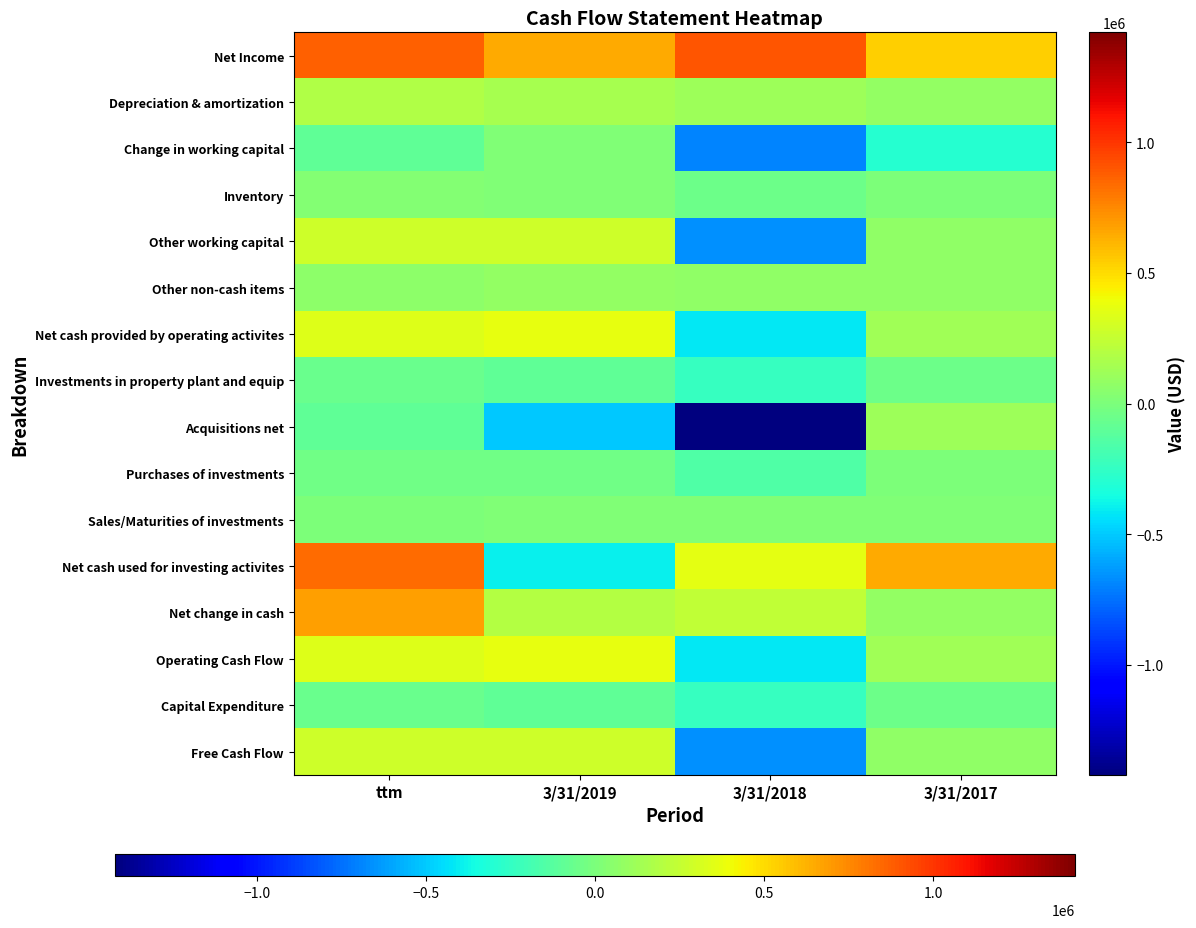

At ttm, list the series in order from largest to smallest.

Net Income, Net cash used for investing activites, Net change in cash, Net cash provided by operating activites, Operating Cash Flow, Other working capital, Free Cash Flow, Depreciation & amortization, Other non-cash items, Inventory, Sales/Maturities of investments, Purchases of investments, Investments in property plant and equip, Capital Expenditure, Acquisitions net, Change in working capital